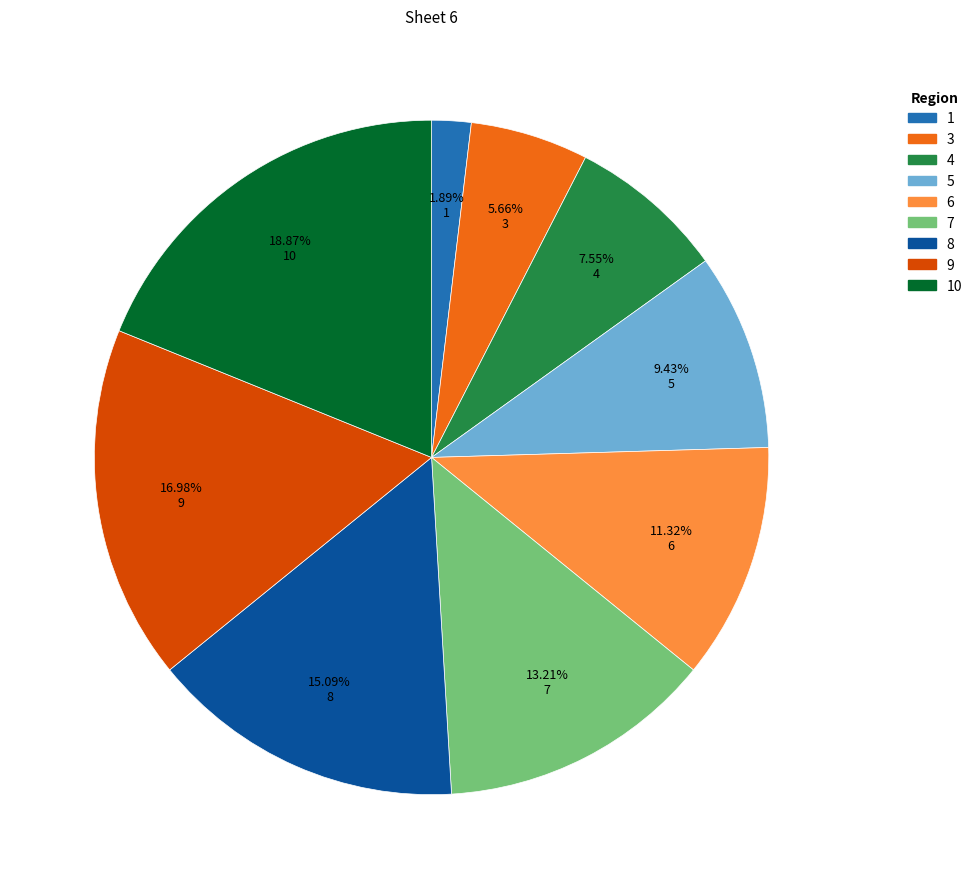

Which slice is the largest?

10